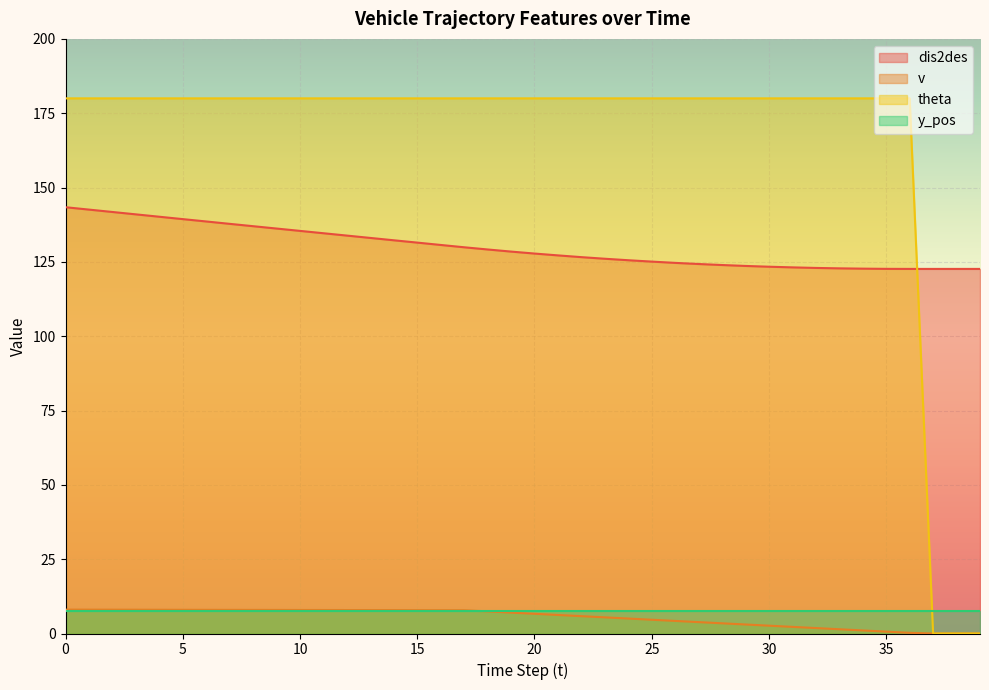

True or false: v has more than 2 points higher than both neighbors.

False